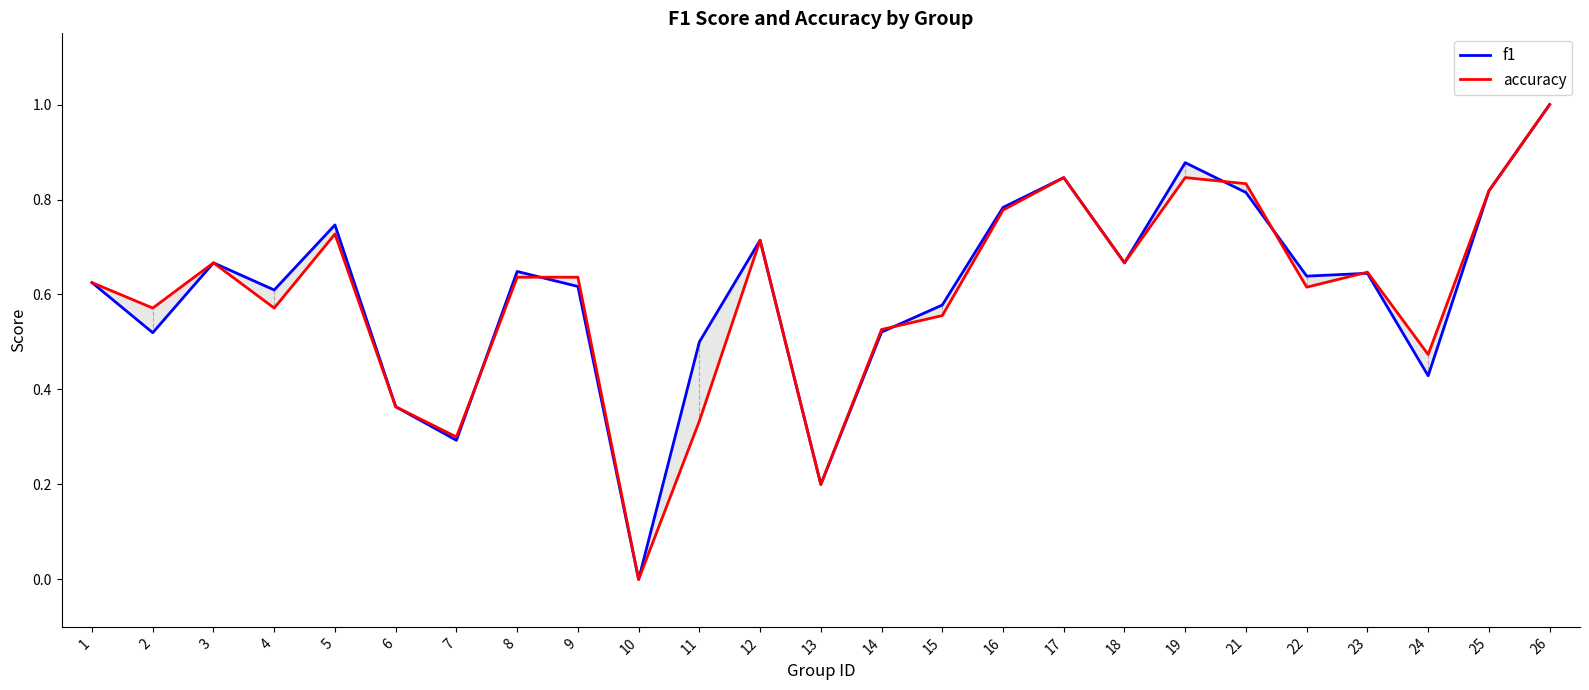

What is the value of the accuracy point at the 22nd from the left?

0.6